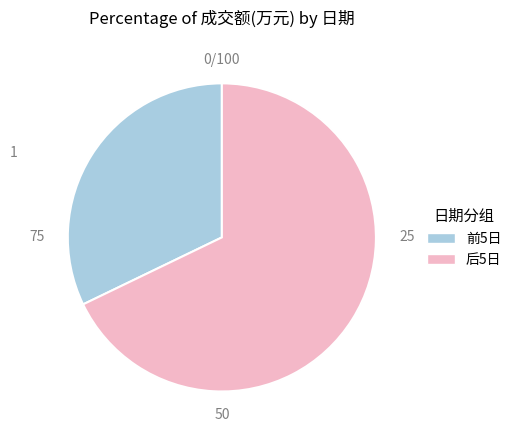

Is there any slice that represents more than half of the pie?

Yes